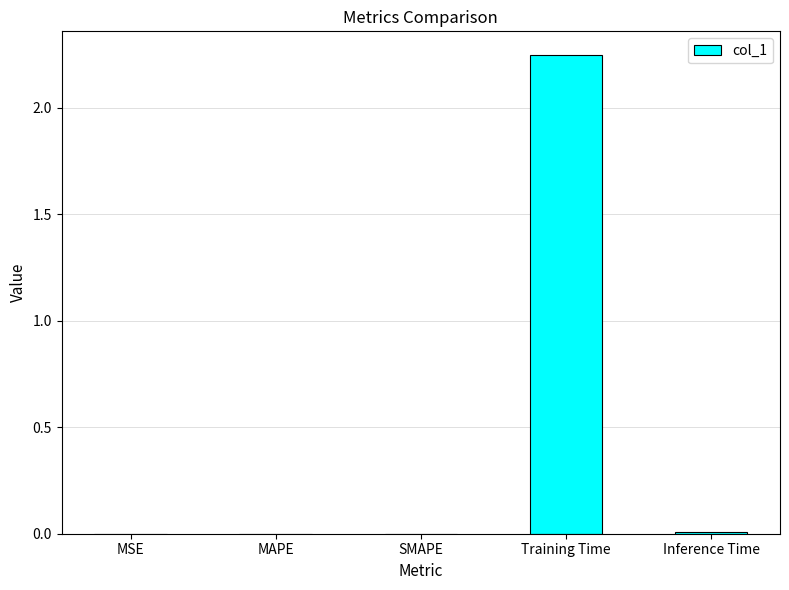

What is the sum of all values?

2.3